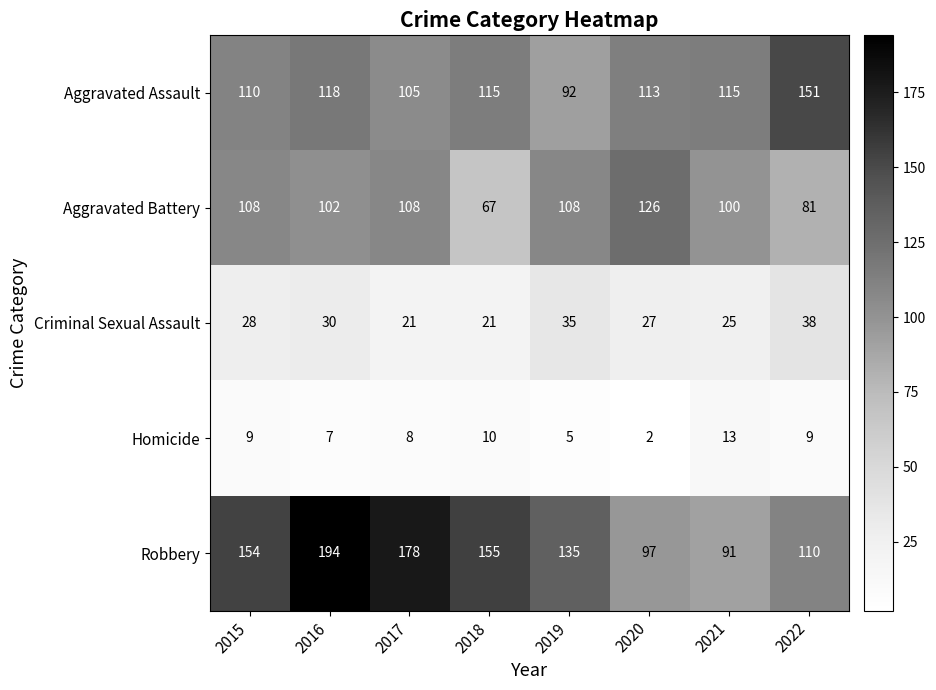

At 2020, list the series in order from largest to smallest.

Aggravated Battery, Aggravated Assault, Robbery, Criminal Sexual Assault, Homicide